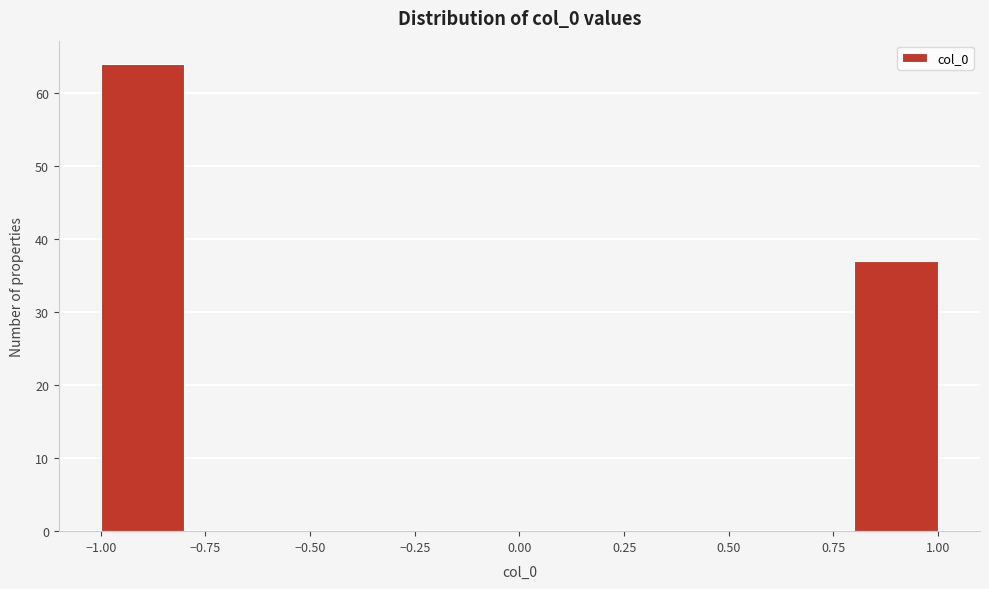

What is the height of the bar covering 0.8 to 1.0 on the x-axis? The values are not printed on the chart, so give them approximately, as read against the axis.

37